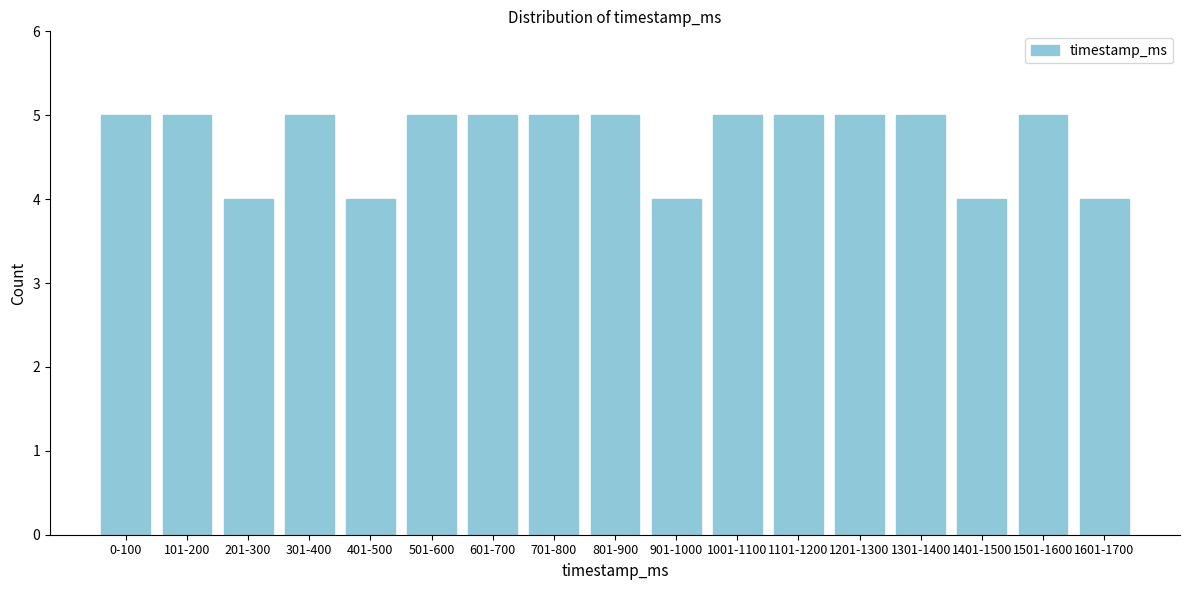

Reading left to right, list all the values displayed in this chart.

0-100=5	101-200=5	201-300=4	301-400=5	401-500=4	501-600=5	601-700=5	701-800=5	801-900=5	901-1000=4	1001-1100=5	1101-1200=5	1201-1300=5	1301-1400=5	1401-1500=4	1501-1600=5	1601-1700=4